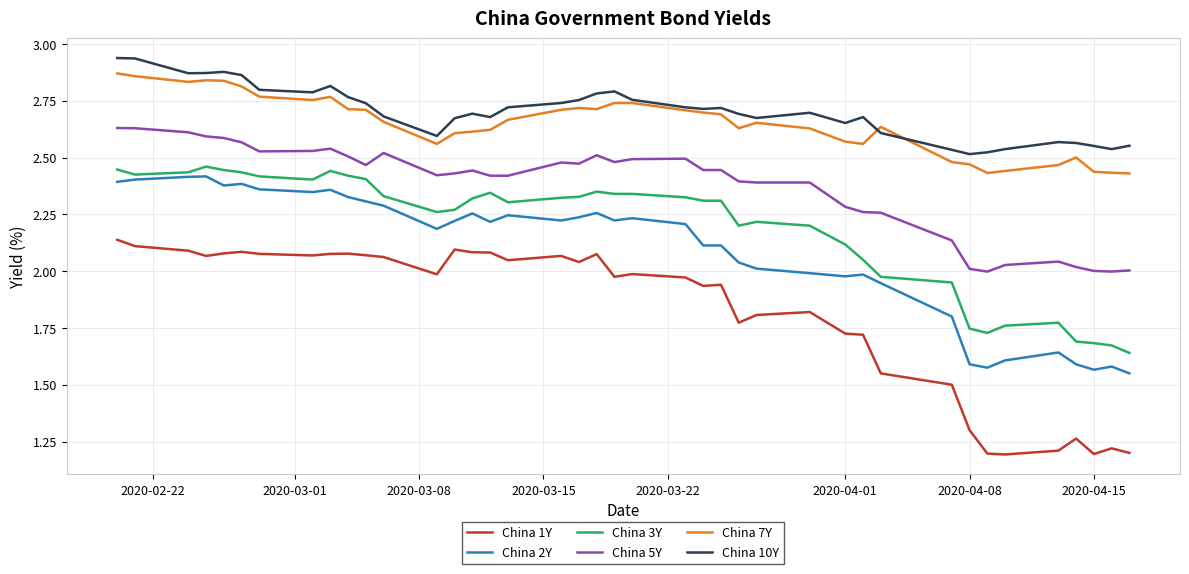

Which series has the largest range (max minus min)?

China 1Y